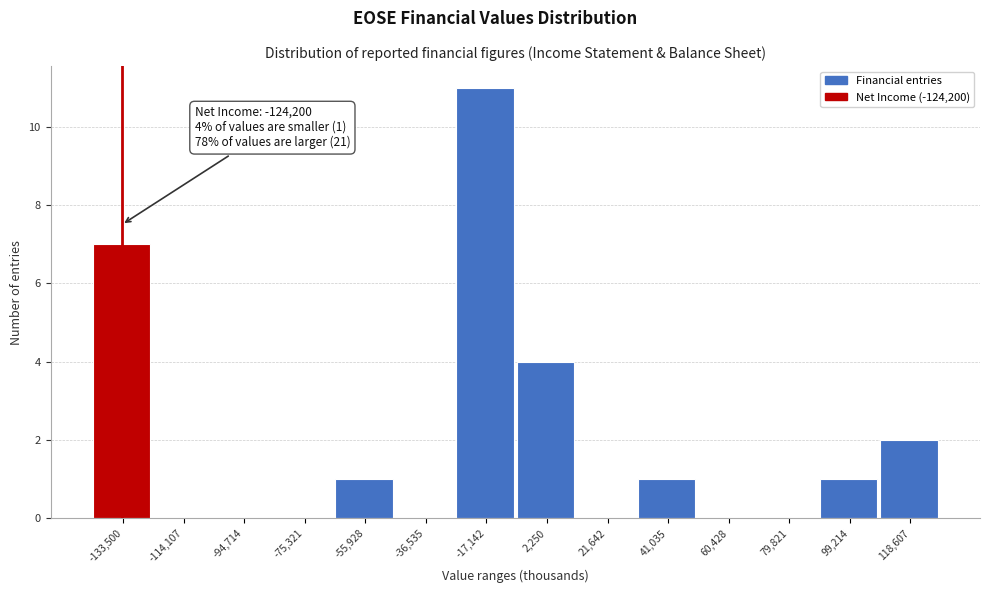

Reading left to right, transcribe all the data shown in this chart.

-133,500=7	-114,107=0	-94,714=0	-75,321=0	-55,928=1	-36,535=0	-17,142=11	2,250=4	21,642=0	41,035=1	60,428=0	79,821=0	99,214=1	118,607=2